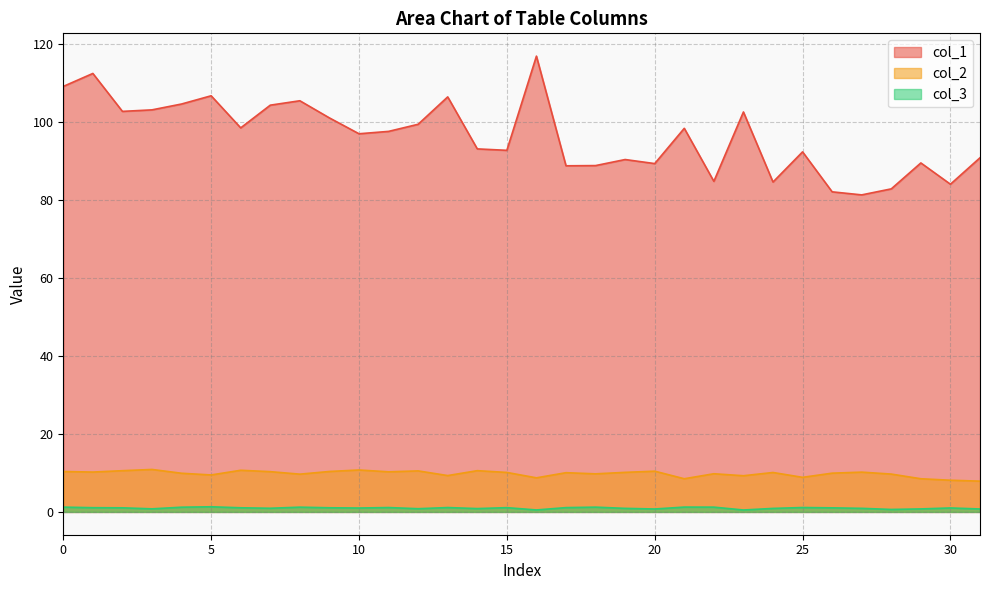

Reading right to left, what are all the values shown in this chart?

col_1: 90.9	84.1	89.5	82.9	81.4	82.1	92.4	84.6	102.6	84.8	98.4	89.4	90.4	88.9	88.8	117.0	92.8	93.2	106.5	99.5	97.6	97.0	101.1	105.5	104.4	98.5	106.8	104.7	103.2	102.8	112.5	109.2
col_2: 7.9	8.1	8.5	9.7	10.2	9.9	8.9	10.1	9.3	9.8	8.5	10.5	10.2	9.8	10.1	8.7	10.1	10.6	9.3	10.5	10.3	10.8	10.4	9.7	10.3	10.7	9.5	9.9	10.9	10.6	10.2	10.4
col_3: 0.8	1.0	0.8	0.6	0.9	1.0	1.1	0.9	0.5	1.2	1.2	0.8	0.9	1.2	1.1	0.5	1.1	0.9	1.1	0.8	1.1	1.0	1.1	1.2	0.9	1.1	1.3	1.2	0.8	1.1	1.1	1.2